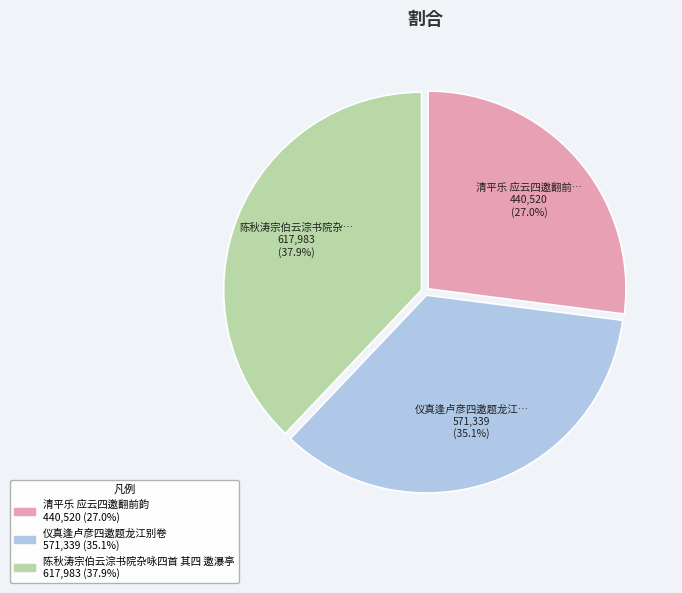

What percentage is the 仪真逢卢彦四邀题龙江别卷 slice, to the nearest percent?

35%